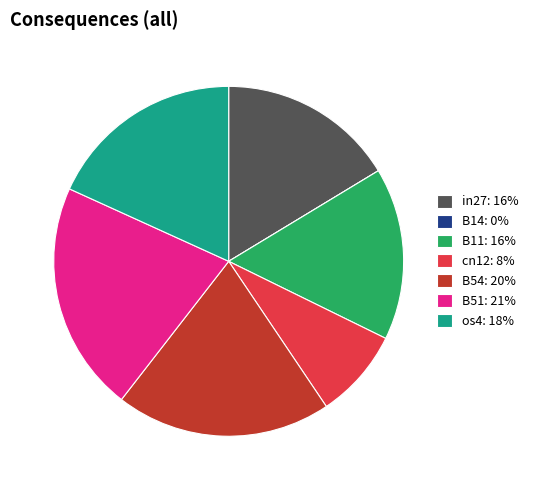

Is cn12: 8% the majority of the pie?

No